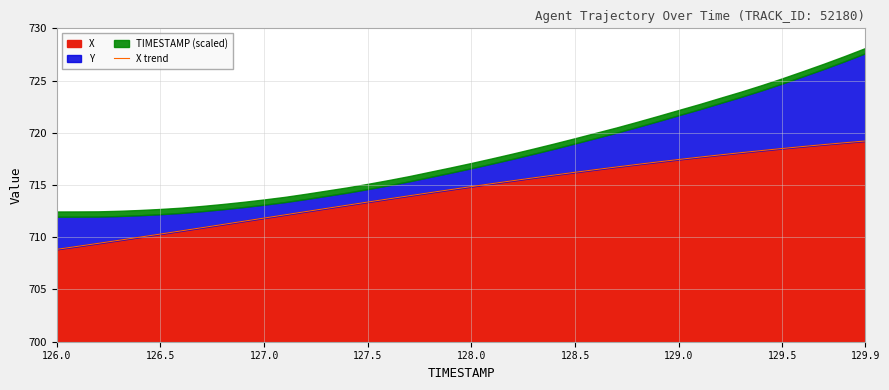

True or false: there are more than 0 points higher than both neighbors.

False